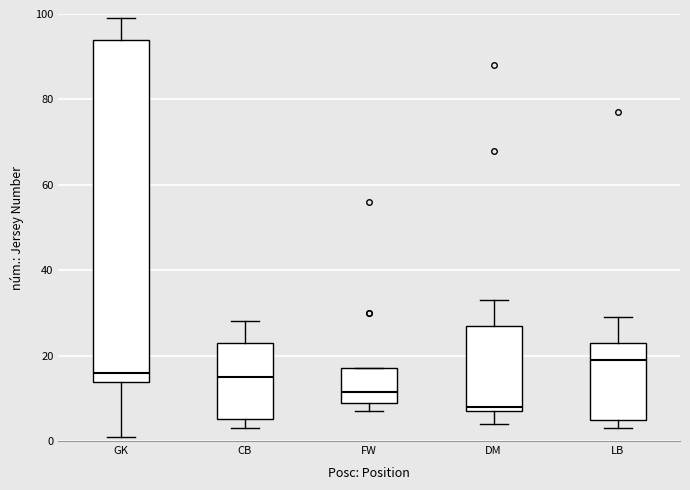

Reading left to right, transcribe this box plot: for each box, give where its median line is, the range the box spans, and where its two whiskers end, as read against the y-axis. The values are not printed on the chart, so give them approximately, as read against the axis.

GK: median 16, box 14 to 94, whiskers 2 to 100
CB: median 16, box 6 to 24, whiskers 4 to 28
FW: median 12, box 10 to 18, whiskers 8 to 18
DM: median 8 (just above the box's lower edge), box 8 to 28, whiskers 4 to 34
LB: median 20, box 6 to 24, whiskers 4 to 30